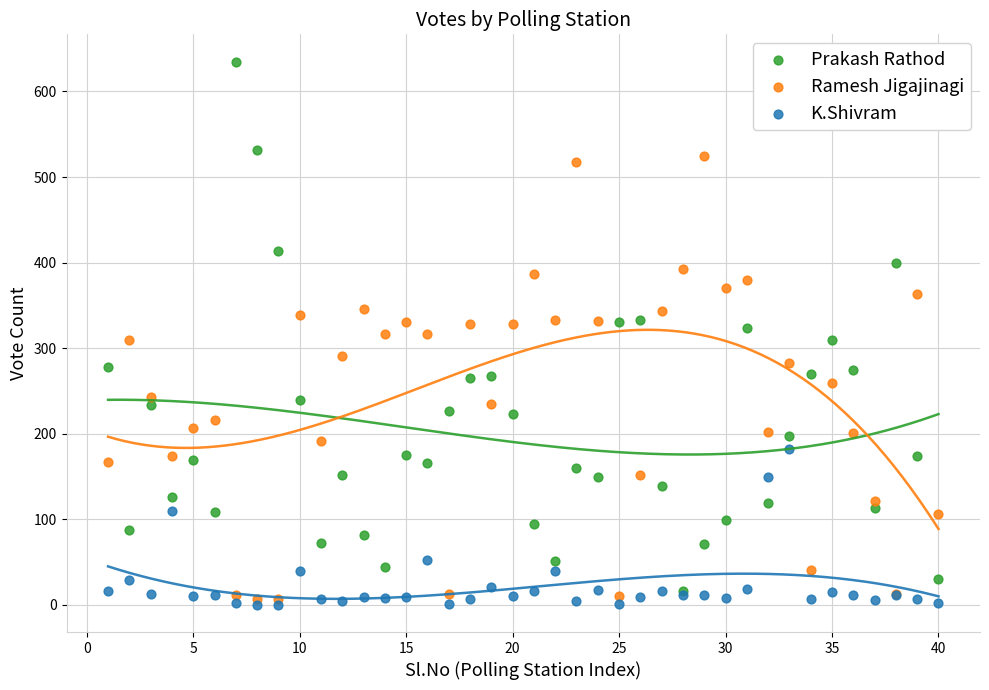

What are all the series names shown in the legend?

Prakash Rathod, Ramesh Jigajinagi, K.Shivram